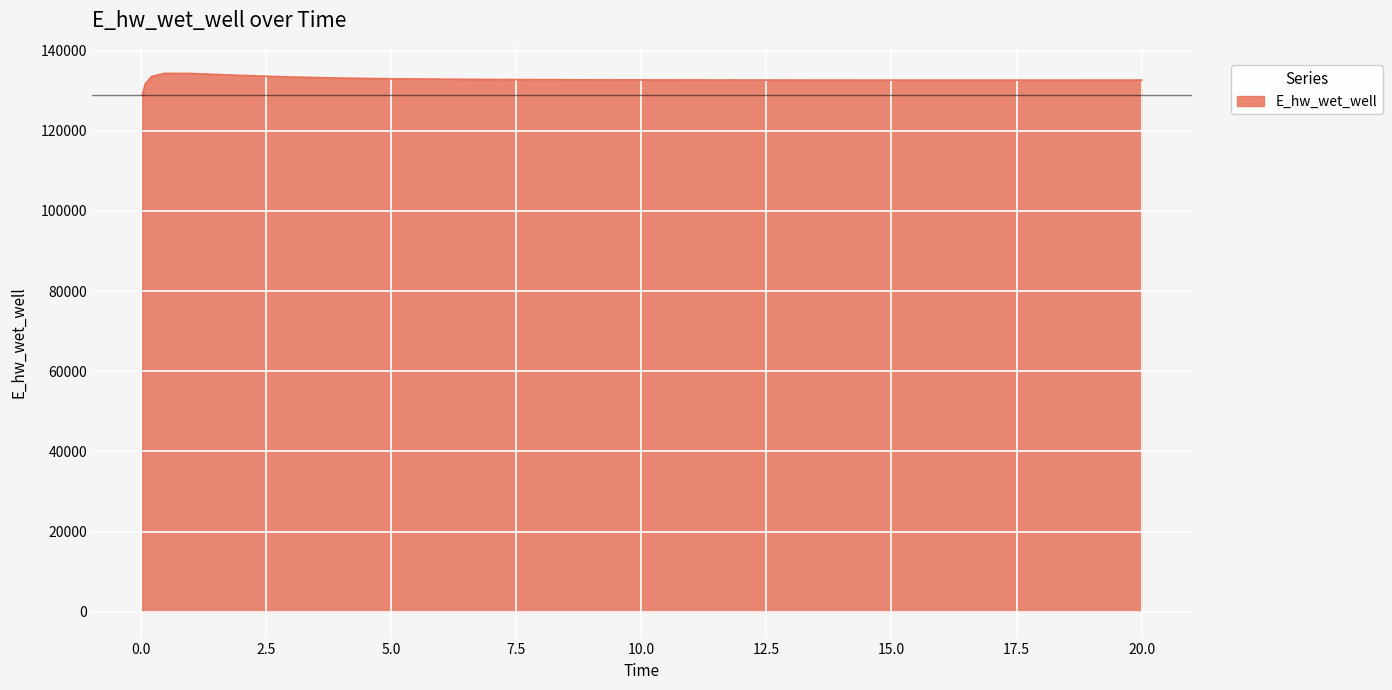

What is the difference between the maximum and minimum values?

5383.0